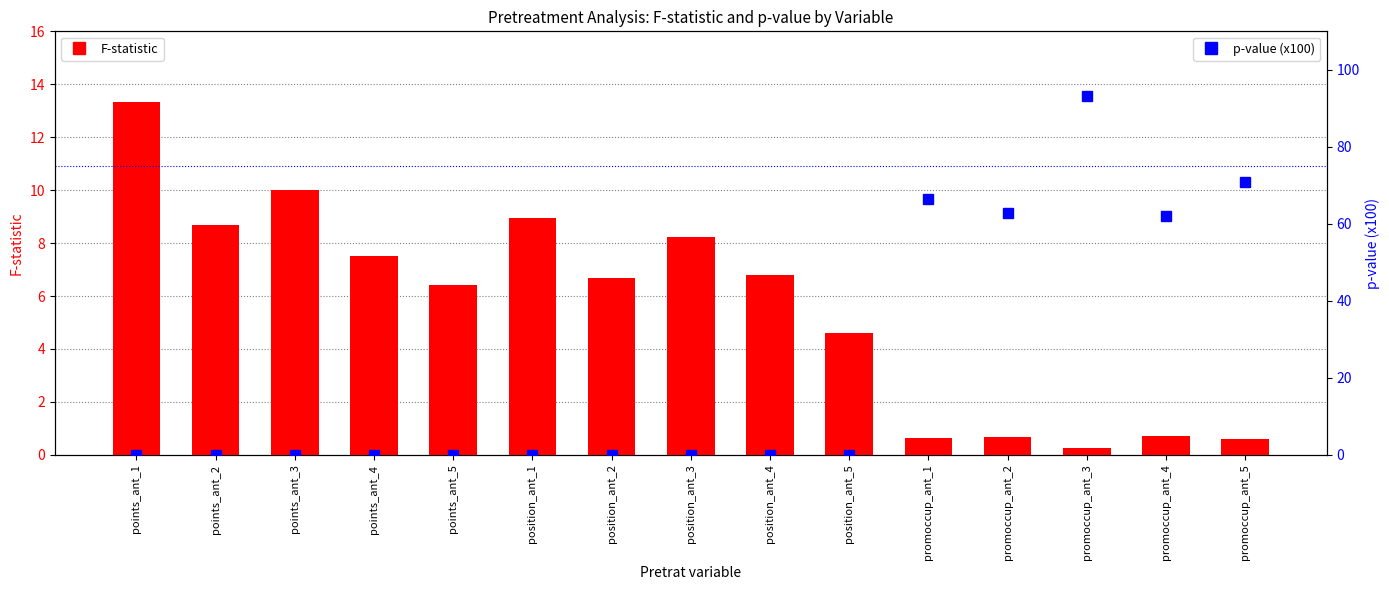

Reading left to right, transcribe all the data shown in this chart.

F-statistic: points_ant_1=13.3	points_ant_2=8.7	points_ant_3=10.0	points_ant_4=7.5	points_ant_5=6.4	position_ant_1=8.9	position_ant_2=6.7	position_ant_3=8.2	position_ant_4=6.8	position_ant_5=4.6	promoccup_ant_1=0.6	promoccup_ant_2=0.7	promoccup_ant_3=0.3	promoccup_ant_4=0.7	promoccup_ant_5=0.6
p-value (x100): points_ant_1=0.0	points_ant_2=0.0	points_ant_3=0.0	points_ant_4=0.0	points_ant_5=0.0	position_ant_1=0.0	position_ant_2=0.0	position_ant_3=0.0	position_ant_4=0.0	position_ant_5=0.0	promoccup_ant_1=66.4	promoccup_ant_2=62.9	promoccup_ant_3=93.1	promoccup_ant_4=62.1	promoccup_ant_5=70.9